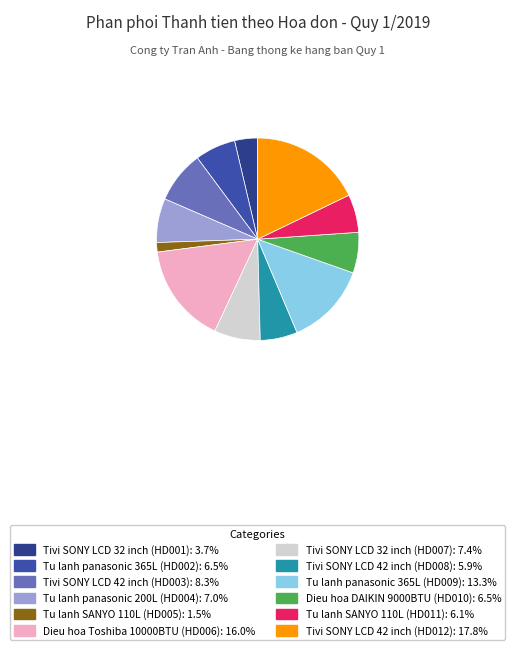

How many slices are in this pie chart?

12